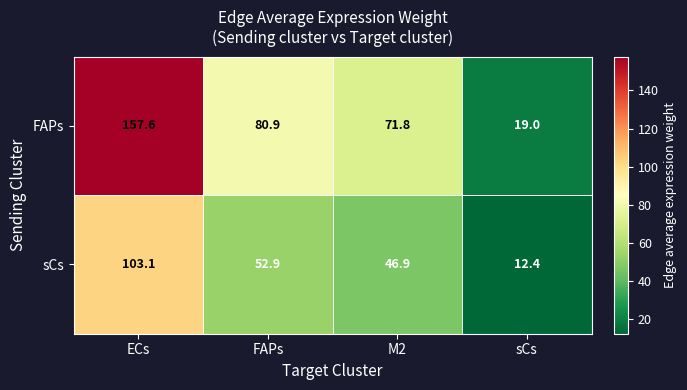

List the series in order of their overall mean, highest first.

FAPs, sCs